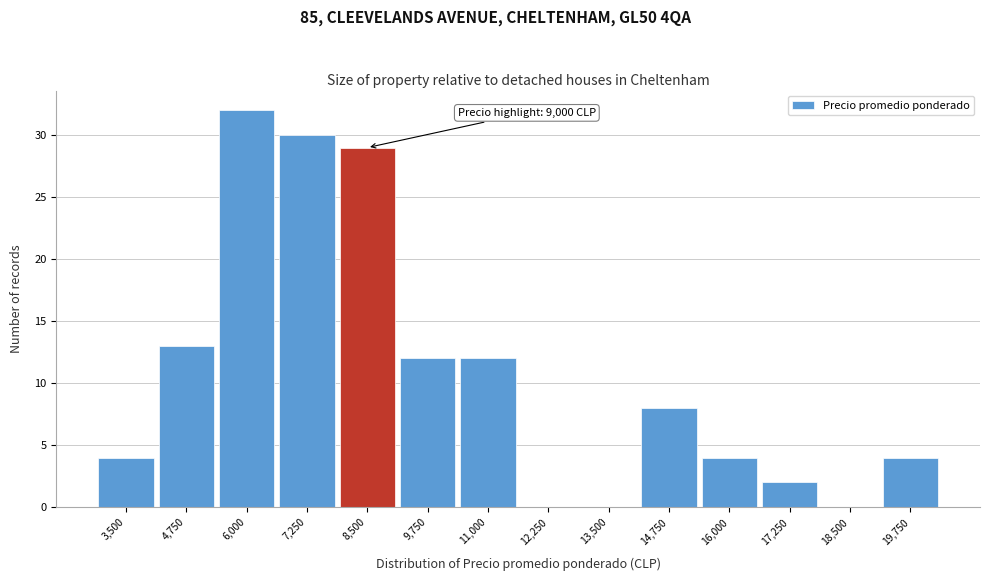

Reading left to right, extract all data points from this chart.

3,500=4	4,750=13	6,000=32	7,250=30	8,500=29	9,750=12	11,000=12	12,250=0	13,500=0	14,750=8	16,000=4	17,250=2	18,500=0	19,750=4